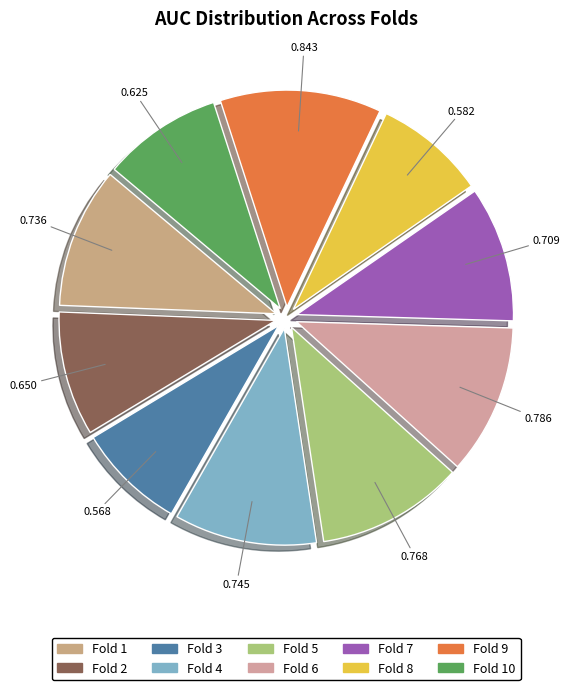

Count the number of slices in the pie.

10